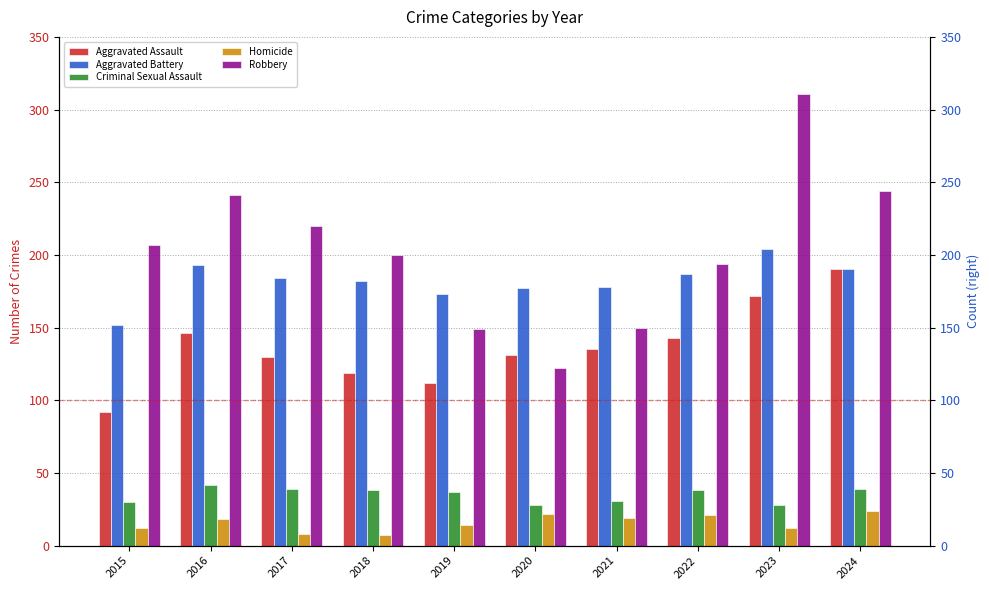

List the labels in order of Aggravated Assault value, largest first.

2024, 2023, 2016, 2022, 2021, 2020, 2017, 2018, 2019, 2015